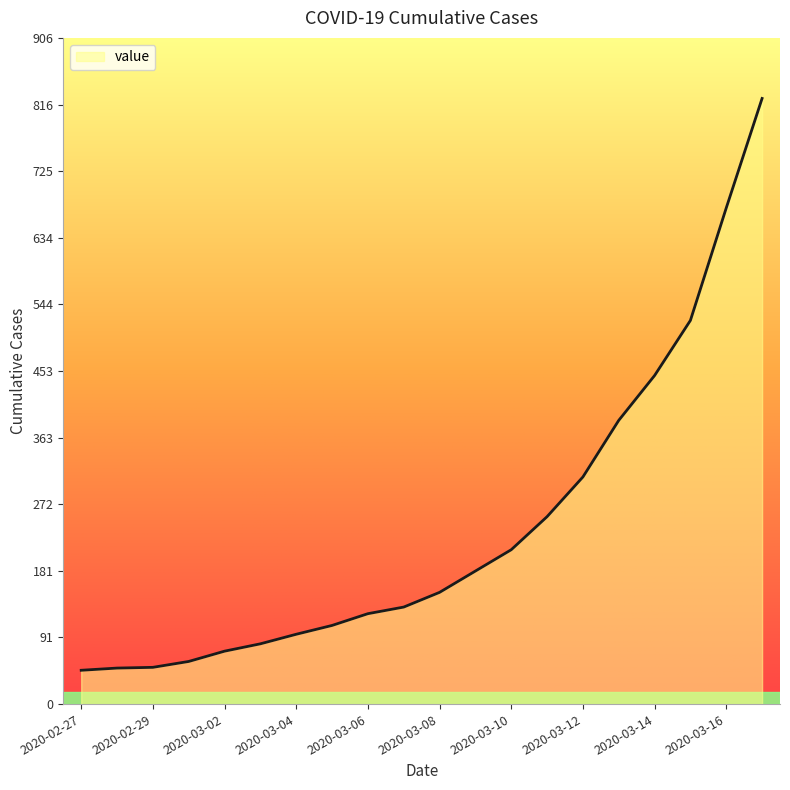

What is the greatest value displayed?

824